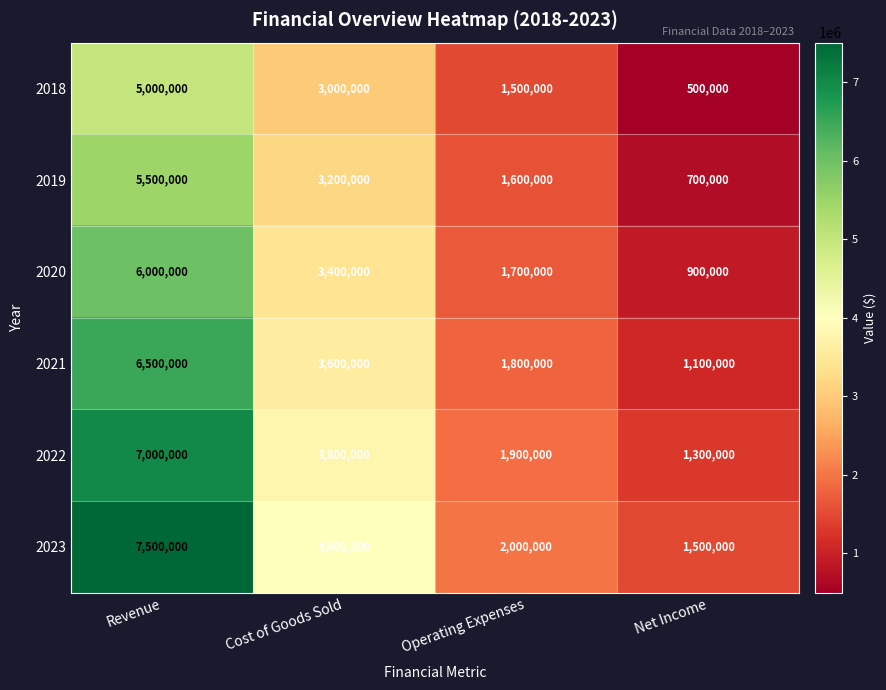

What is the approximate value of 2021 at Cost of Goods Sold?

3600000